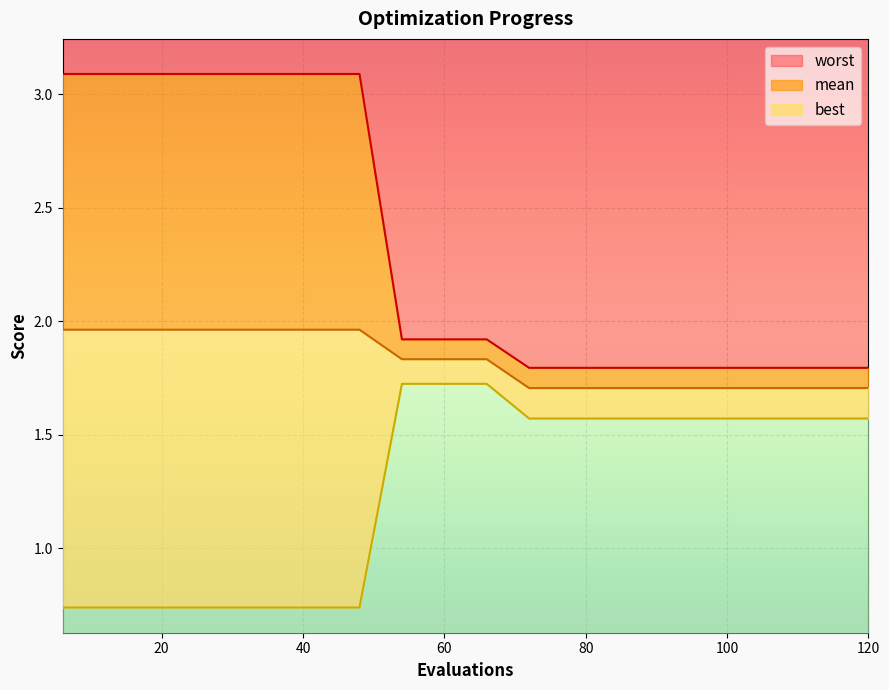

Does the chart display data point markers on the line(s)?

No